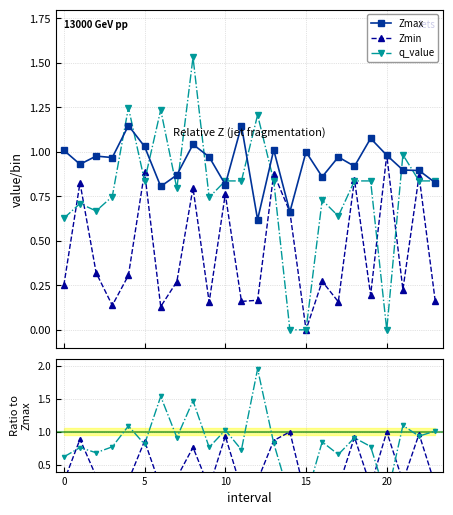

Which series has the largest total across all categories?

Zmax